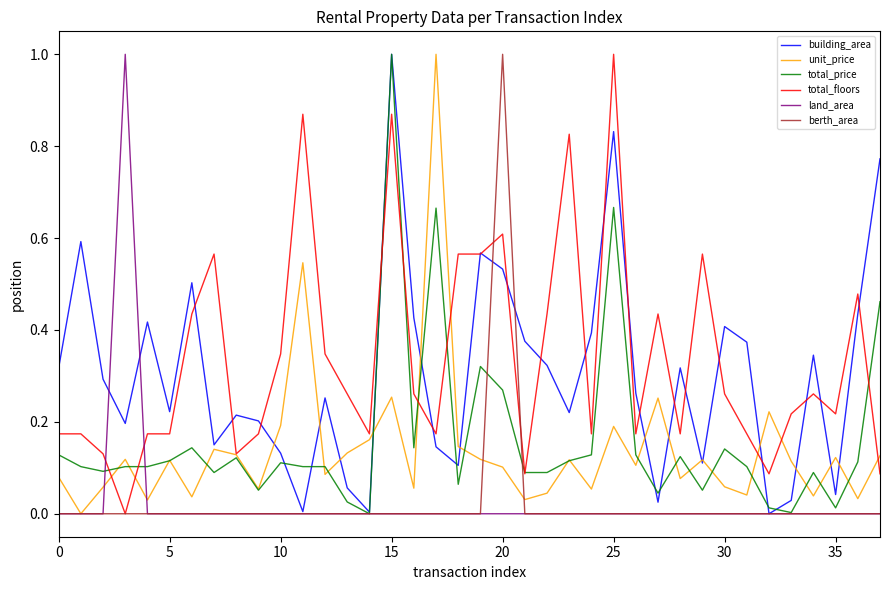

What is the maximum value shown in the chart?

1.0